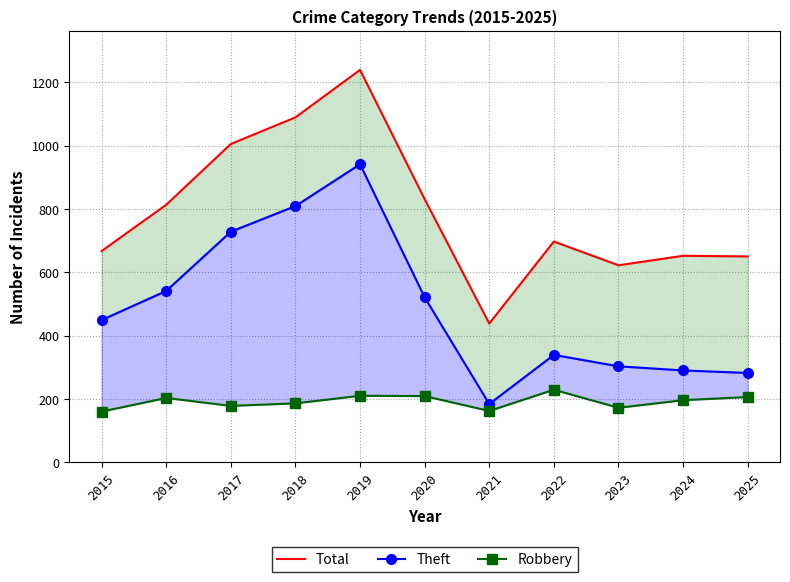

True or false: Total and Robbery cross at least once.

False